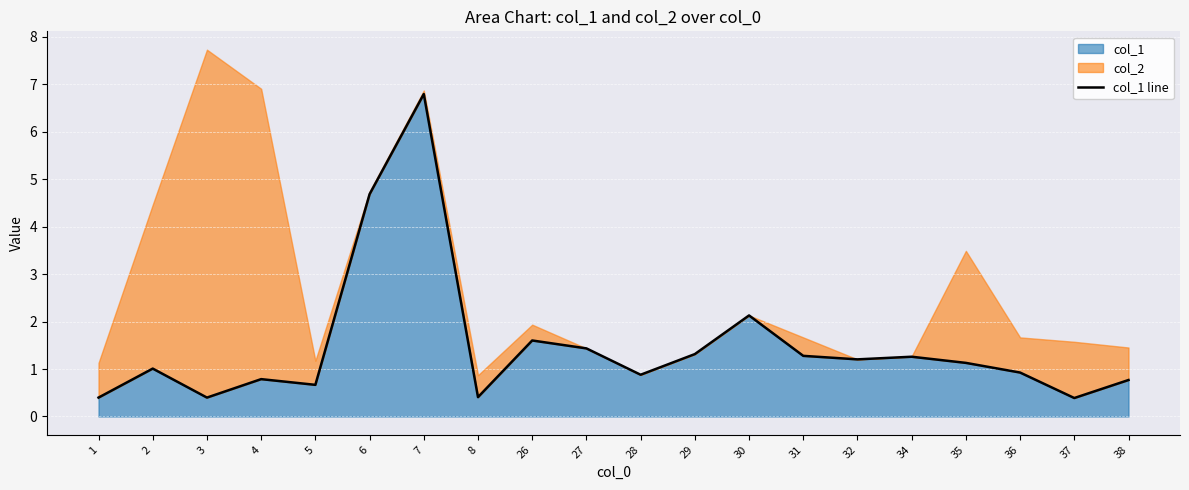

Reading left to right, list all the values displayed in this chart.

0.4	1.0	0.4	0.8	0.7	4.7	6.8	0.4	1.6	1.4	0.9	1.3	2.1	1.3	1.2	1.3	1.1	0.9	0.4	0.8